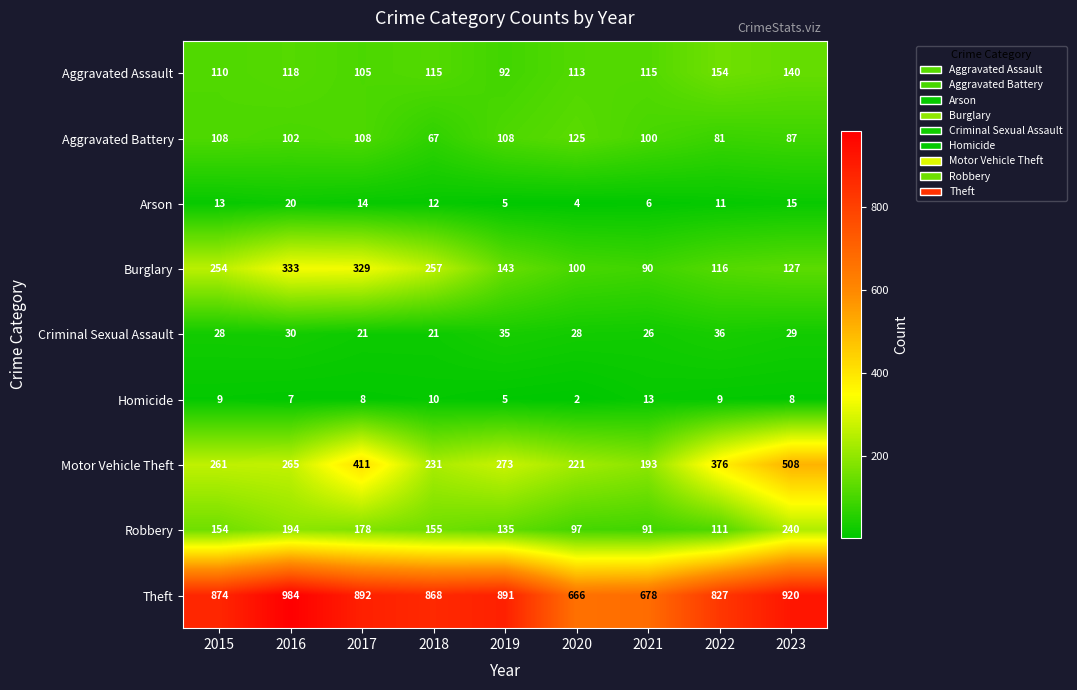

At which category is the sum across all series the highest?

2023